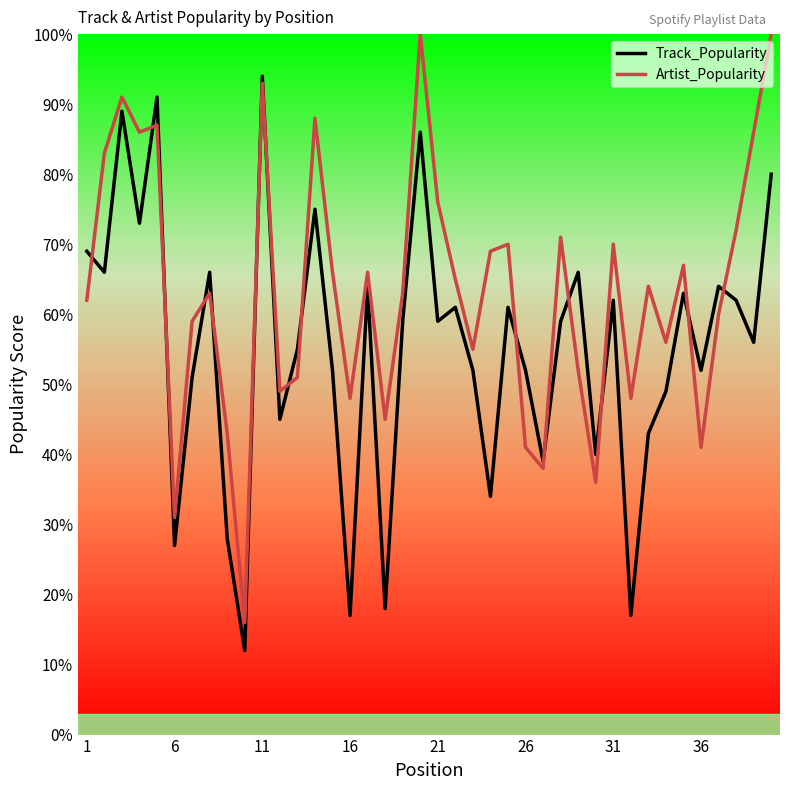

Rank the series by their maximum value, from lowest to highest.

Track_Popularity, Artist_Popularity